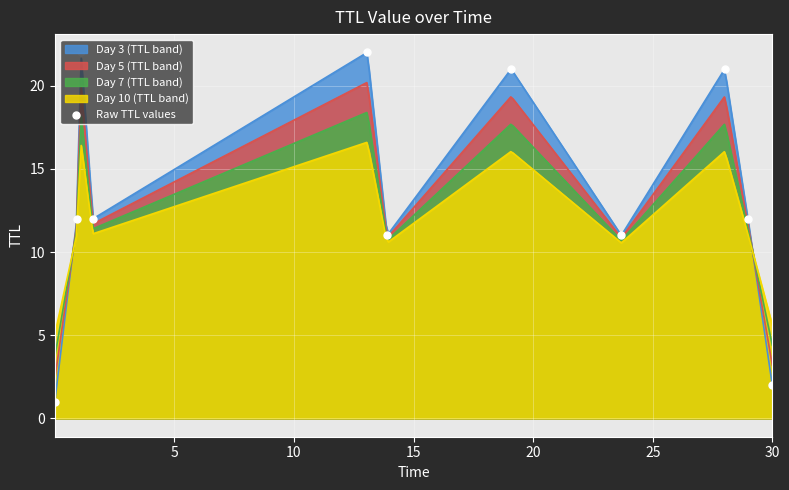

What is the lowest value of the Day 3 (TTL band) series?

1.0